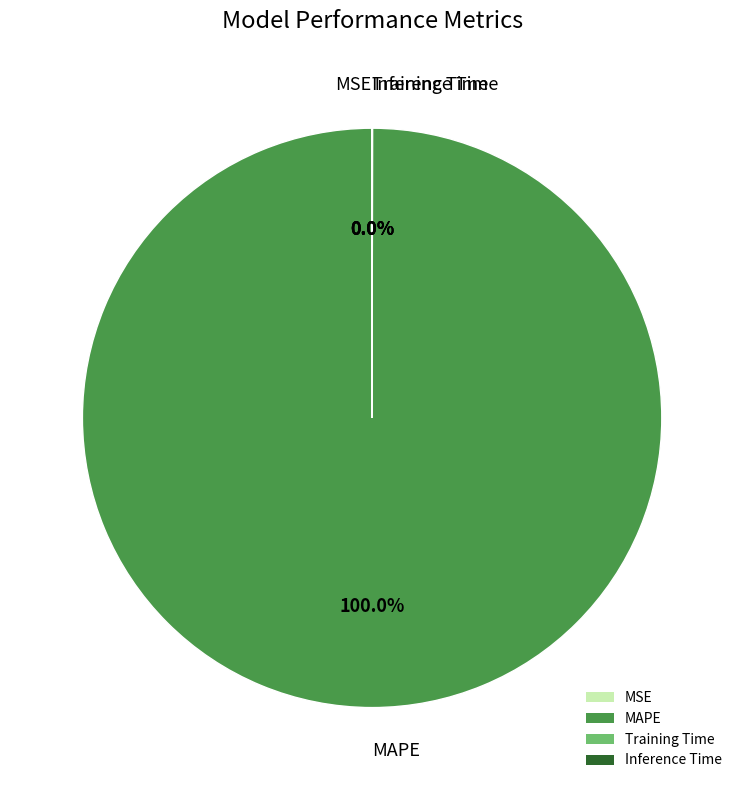

What is the largest slice in the pie chart?

MAPE